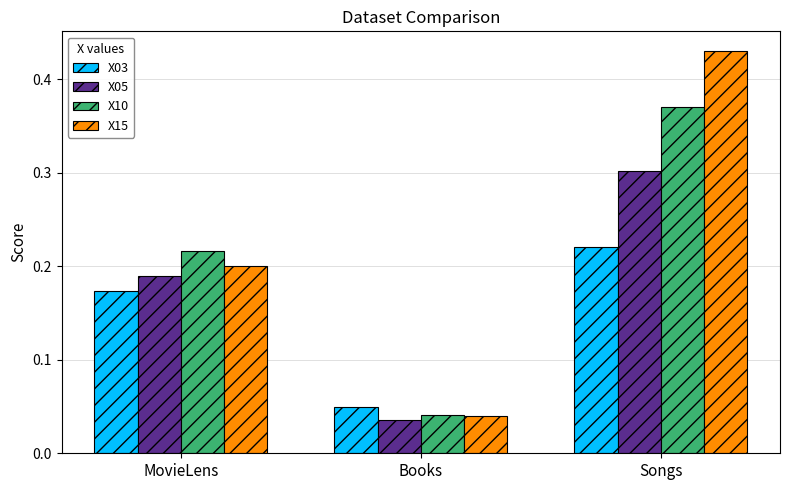

What is the maximum value for X05?

0.3